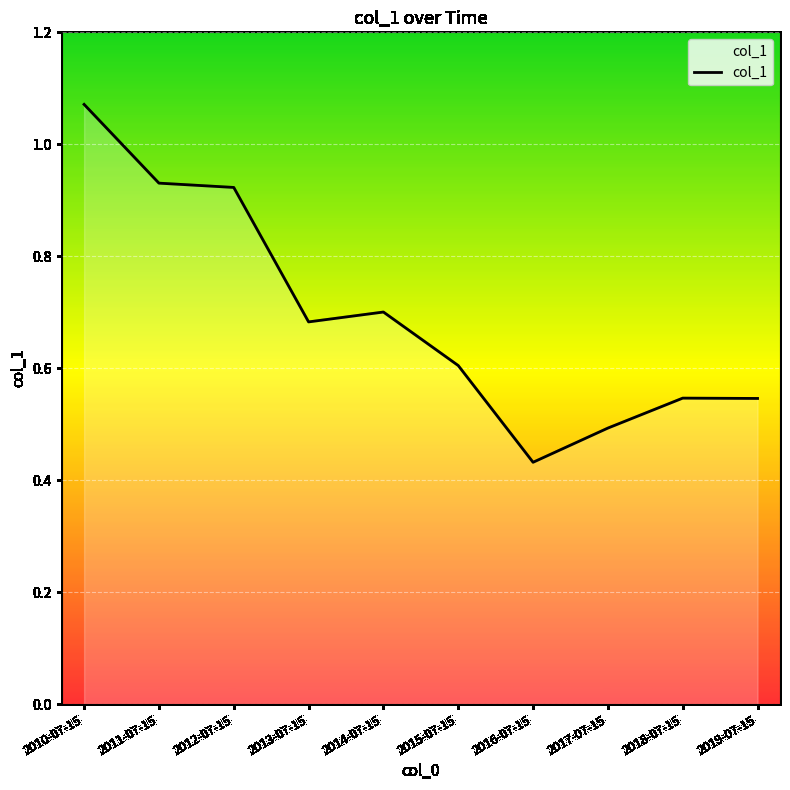

What is the sum of the values at 2014-07-15 and 2010-07-15?

1.8